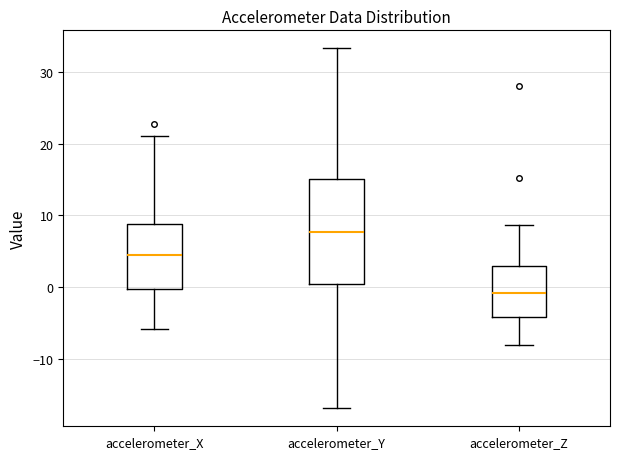

Reading left to right, transcribe this box plot: for each box, give where its median line is, the range the box spans, and where its two whiskers end, as read against the y-axis. The values are not printed on the chart, so give them approximately, as read against the axis.

accelerometer_X: median 5, box 0 to 9, whiskers -6 to 21
accelerometer_Y: median 8, box 0 to 15, whiskers -17 to 33
accelerometer_Z: median -1, box -4 to 3, whiskers -8 to 9